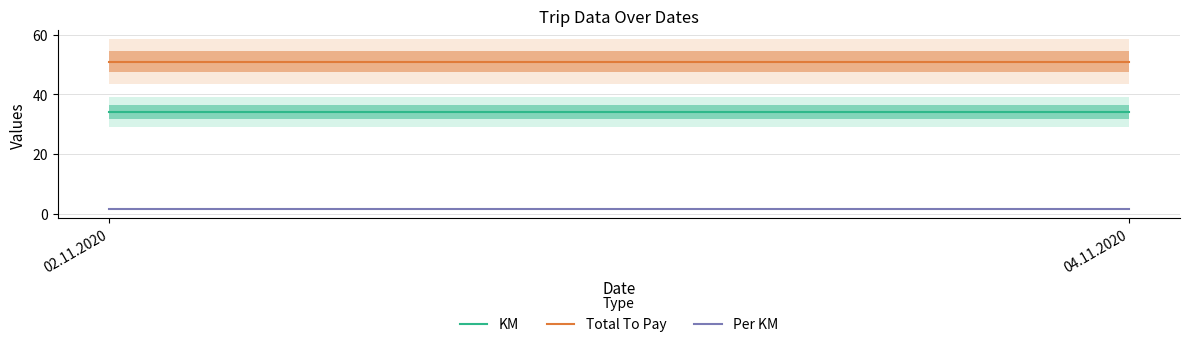

At how many categories does at least one series exceed 34?

2